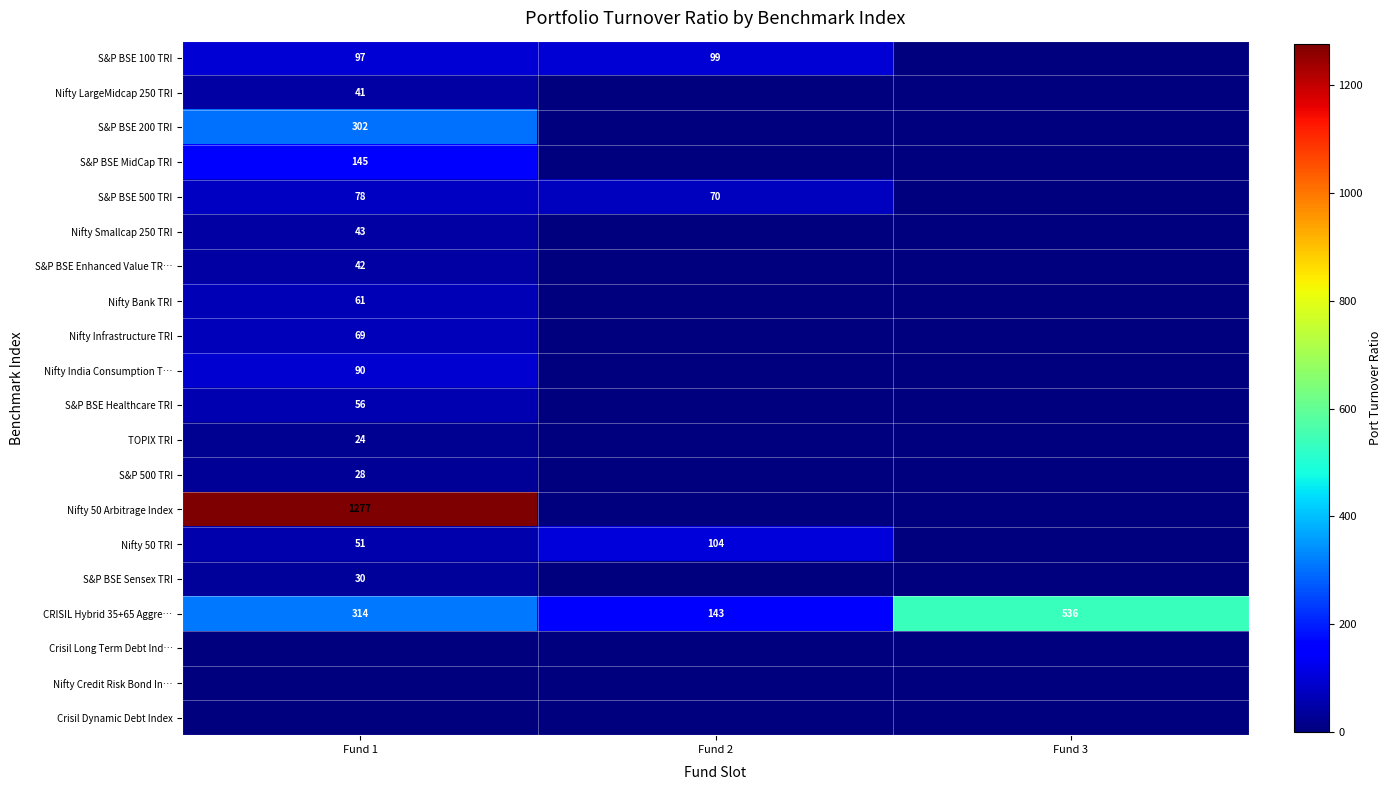

Count the number of data series in this chart.

20